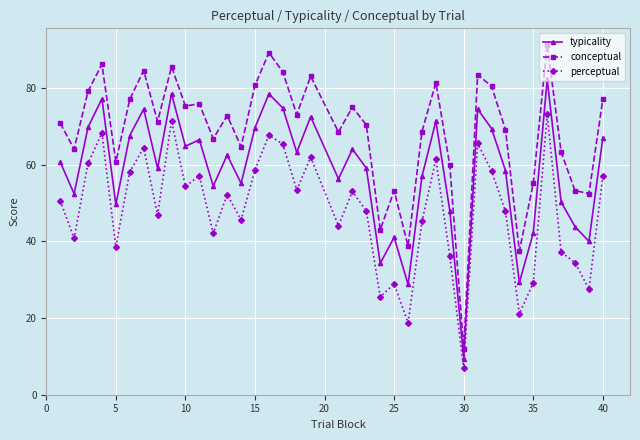

Which series has the widest spread of values?

conceptual